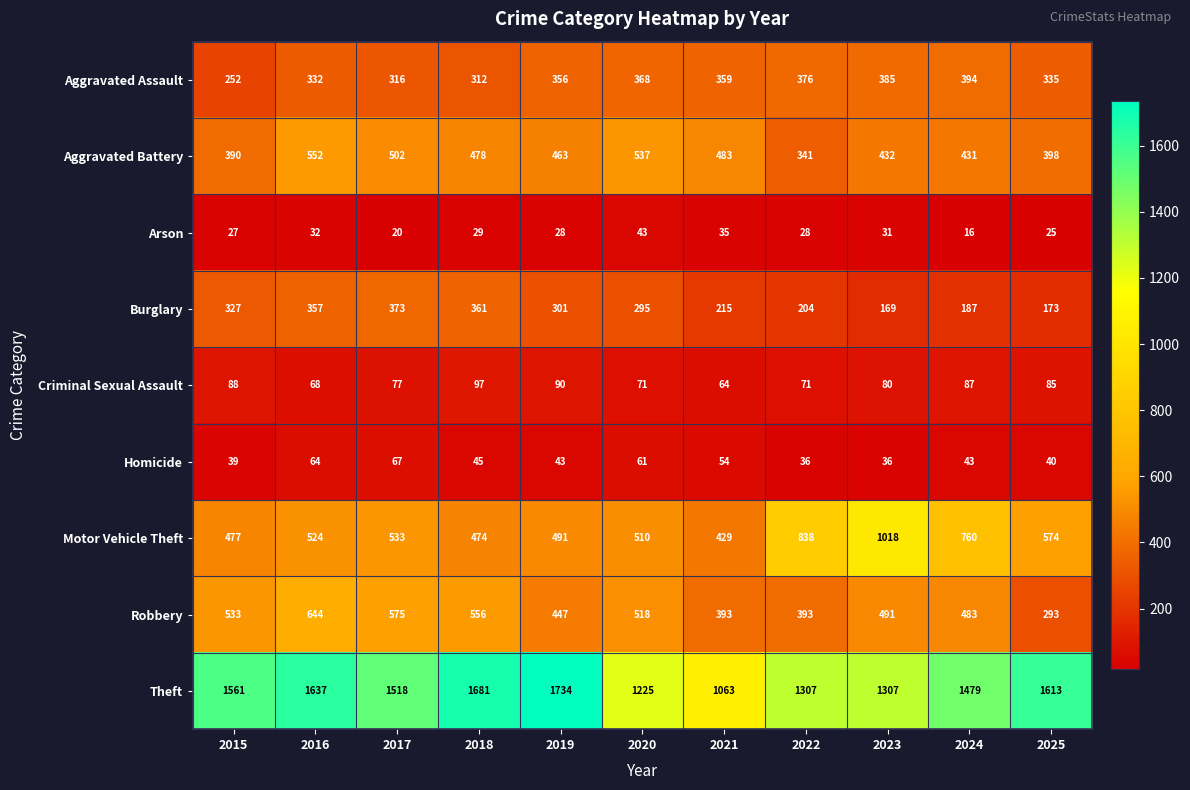

What is the highest value of the Arson series?

43